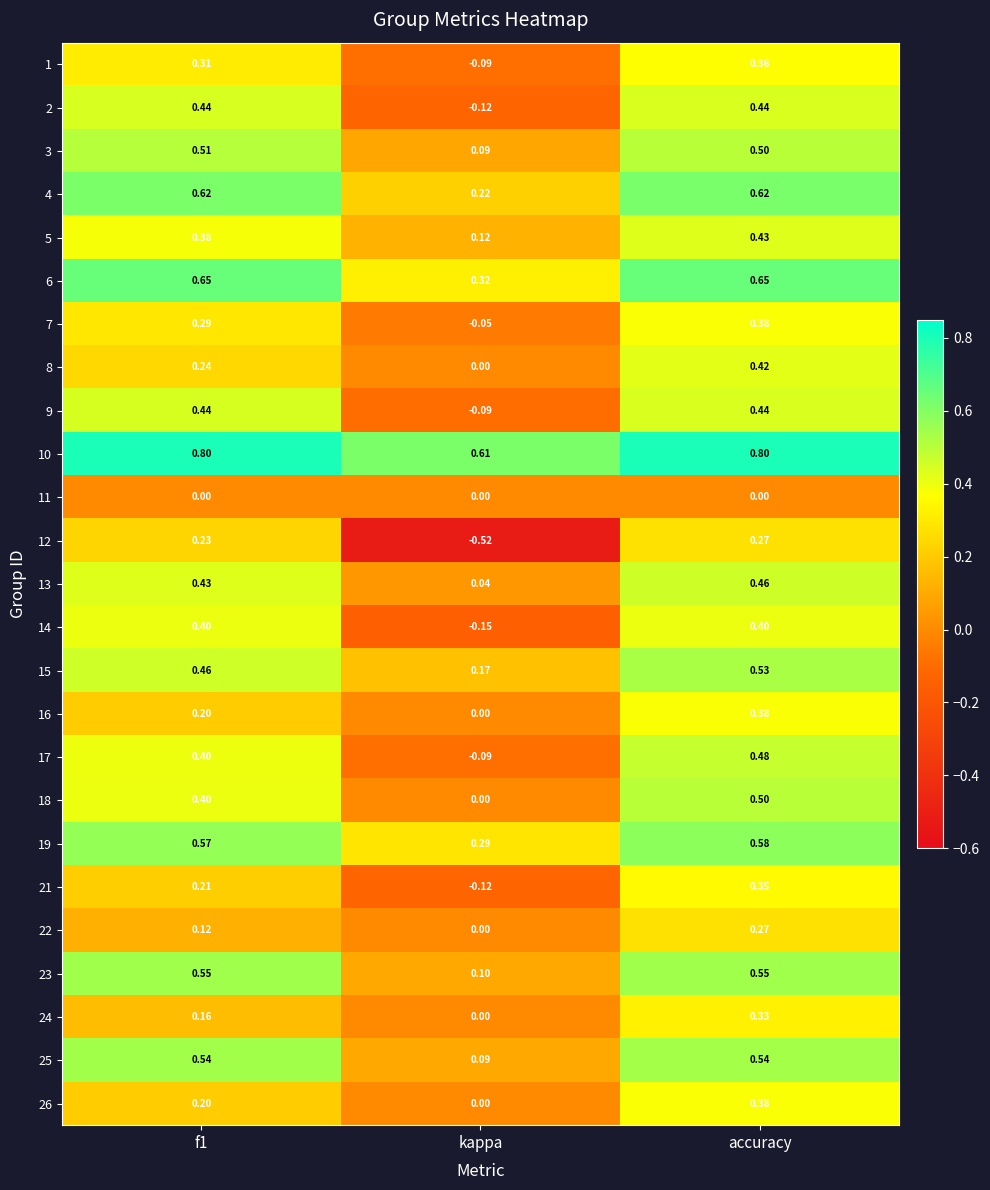

At which label does 18 reach its minimum?

kappa